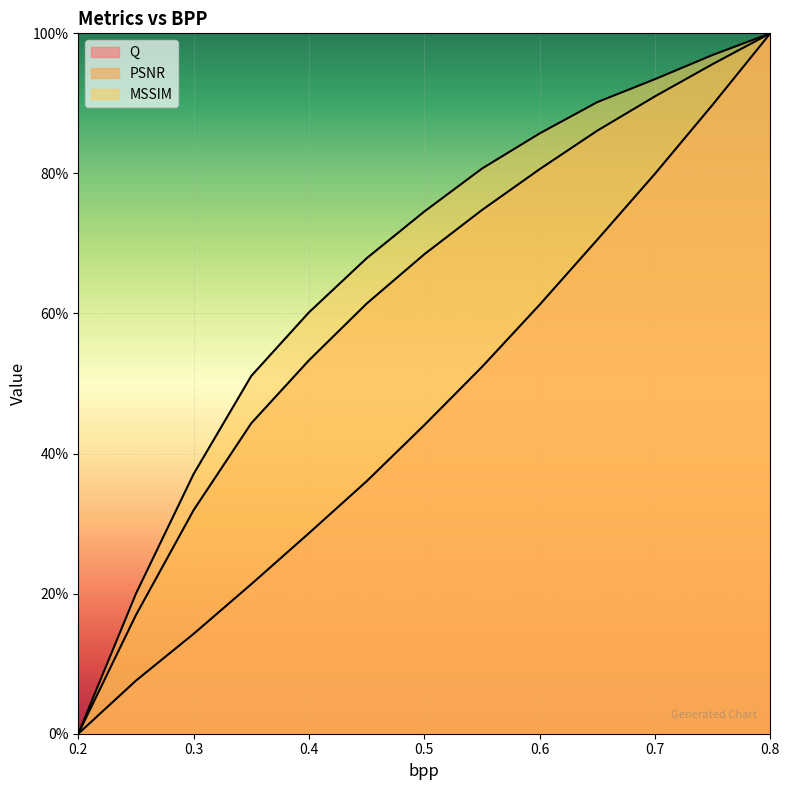

What is the highest value of the Q series?

100.0